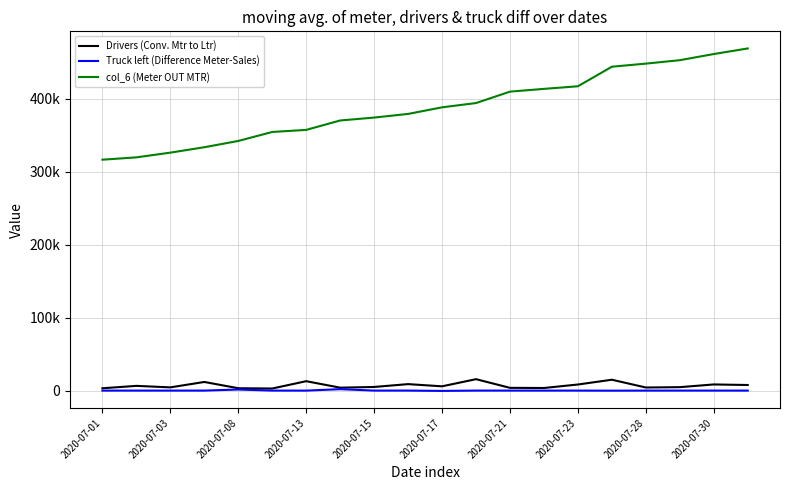

Is this an area chart (filled region under the line)?

No